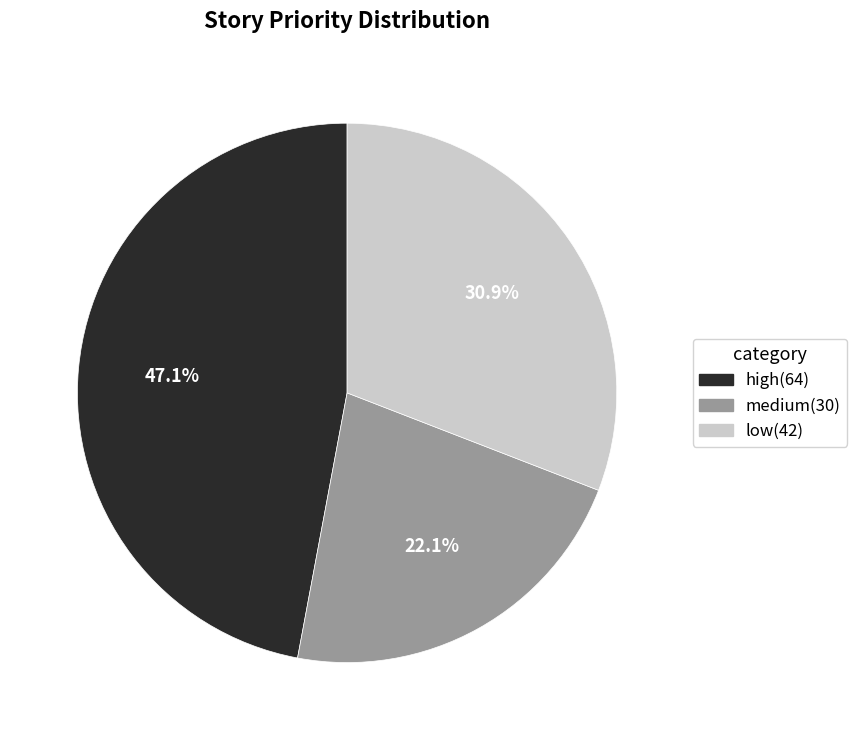

Is there a majority slice in this chart?

No